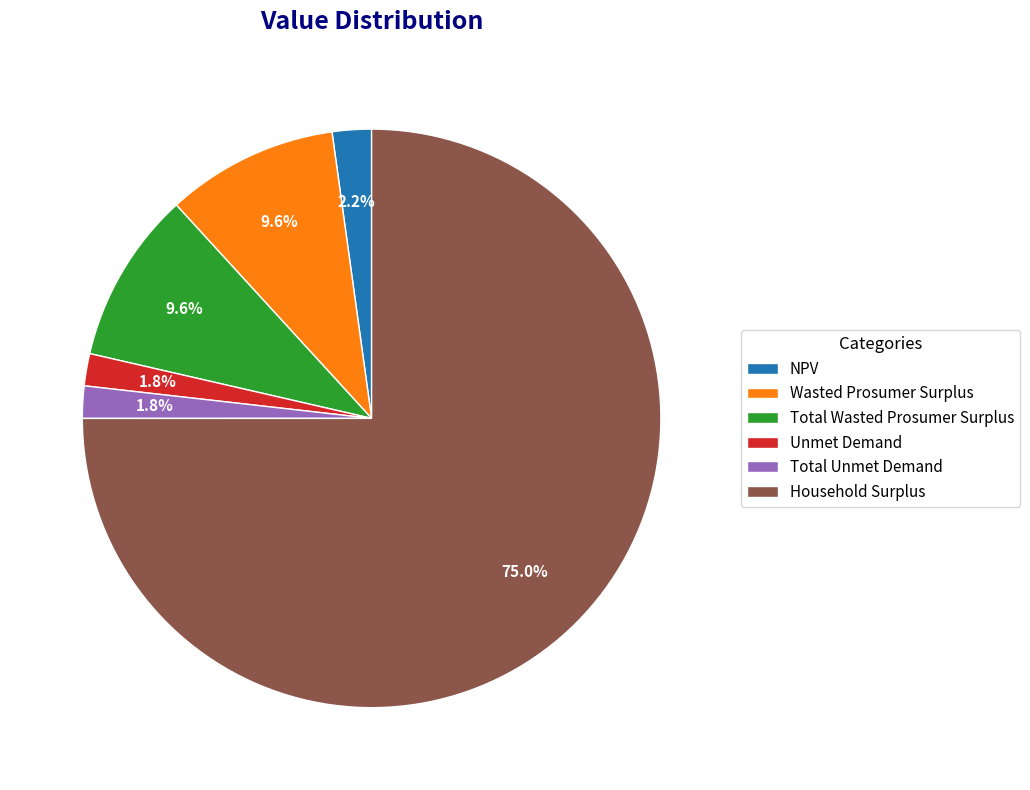

Which category has the biggest portion of the pie?

Household Surplus